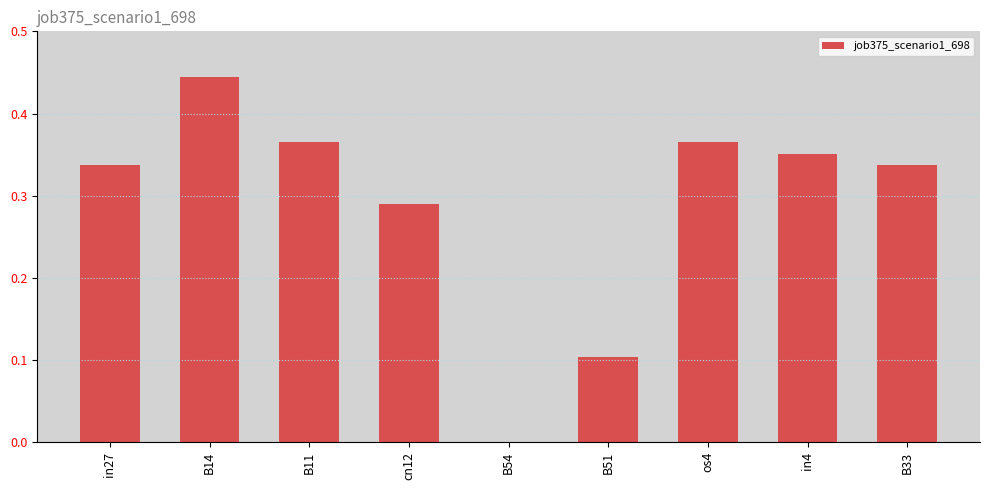

What is the sum of all values?

2.6